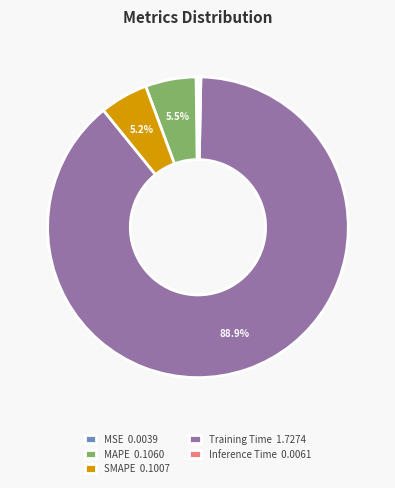

Does Training Time 1.7274 represent more than half of the total?

Yes